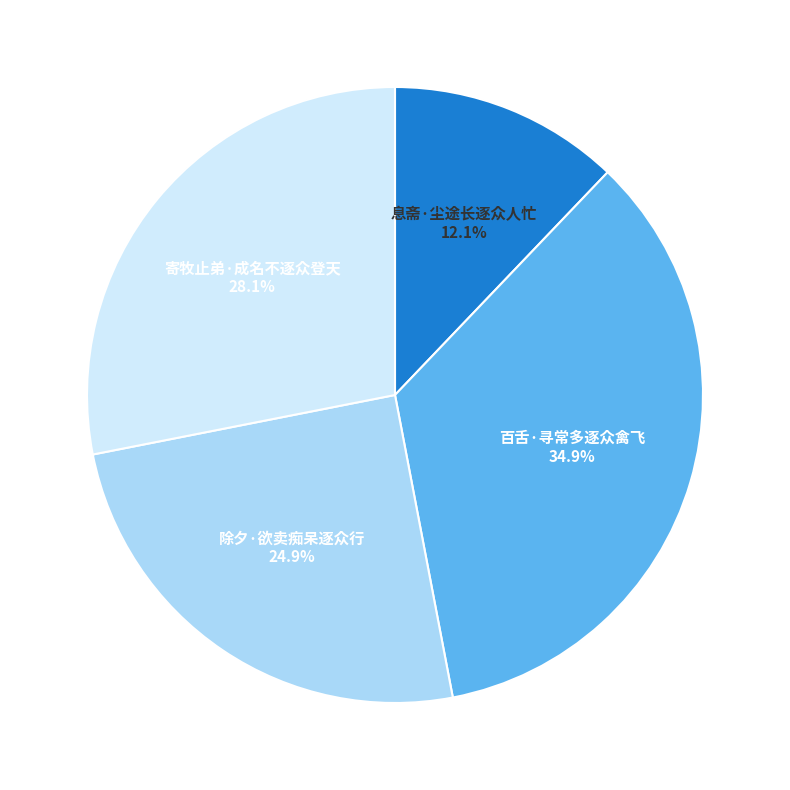

To the nearest percent, what portion does 息斋·尘途长逐众人忙 represent?

12%